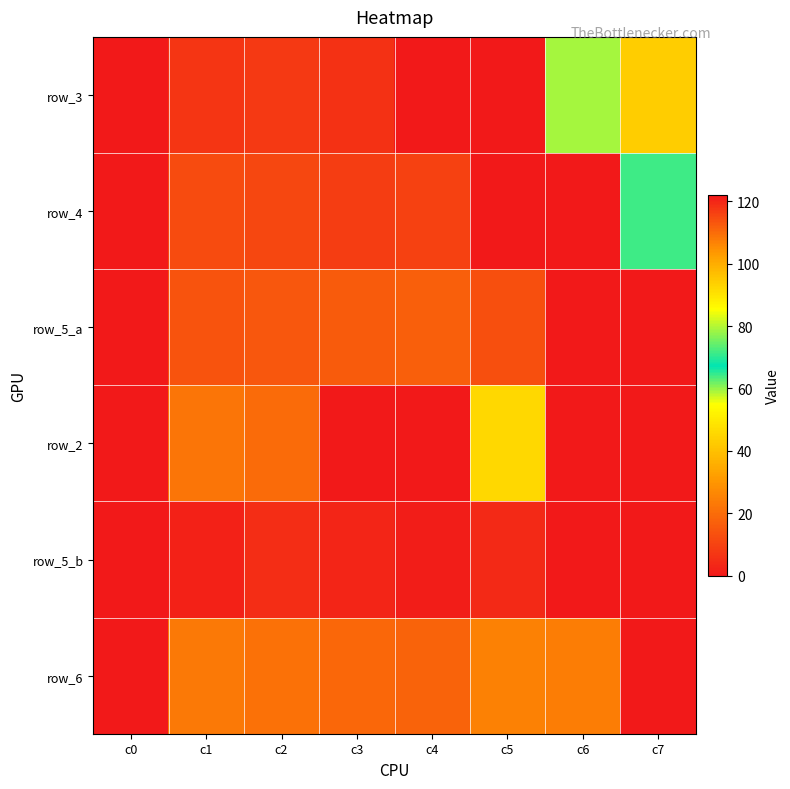

At which category does the chart reach its peak across all series?

c6